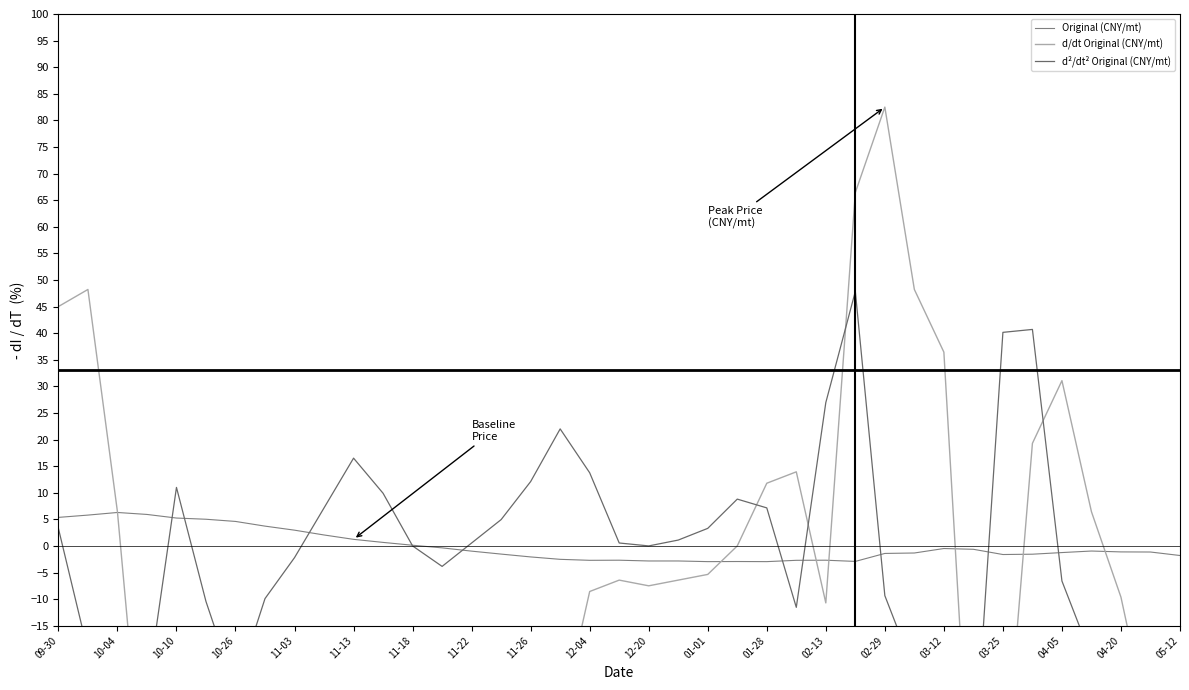

What is the lowest value of the d/dt Original (CNY/mt) series?

-90.0